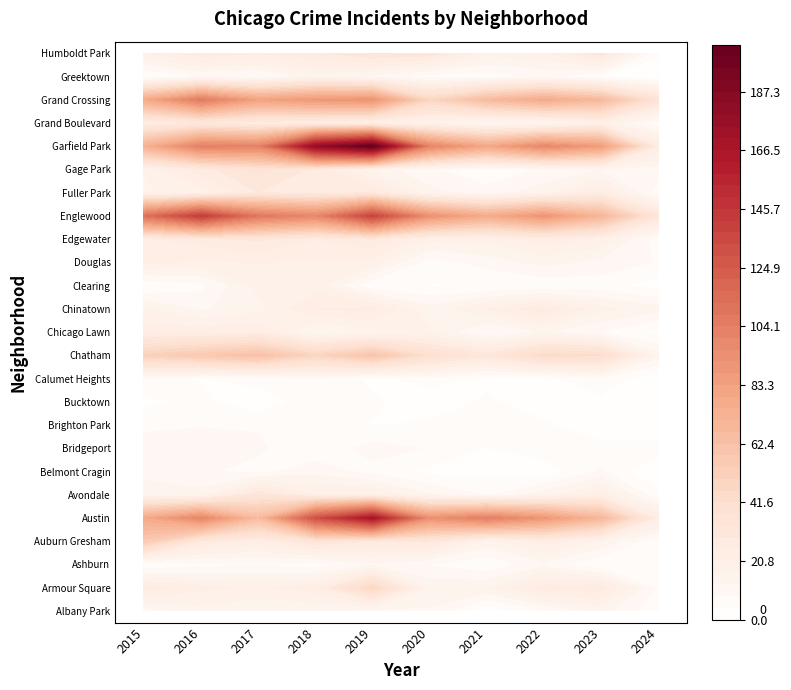

Is the value of Bucktown at Ashburn greater than the value of Gage Park at Bridgeport?

No